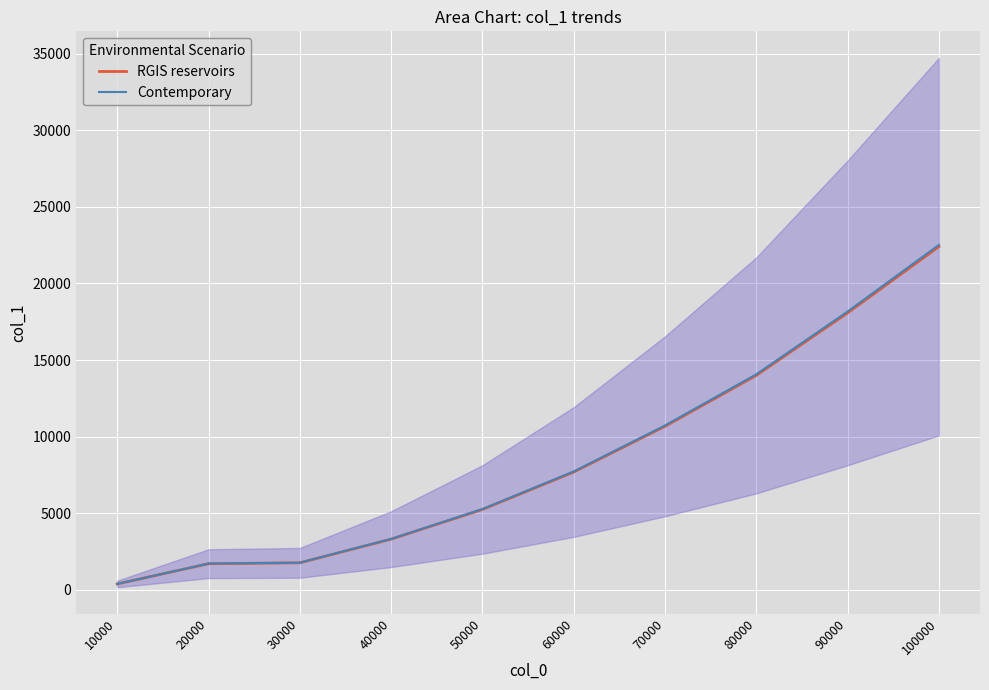

At which label does RGIS reservoirs first exceed 7693?

70000